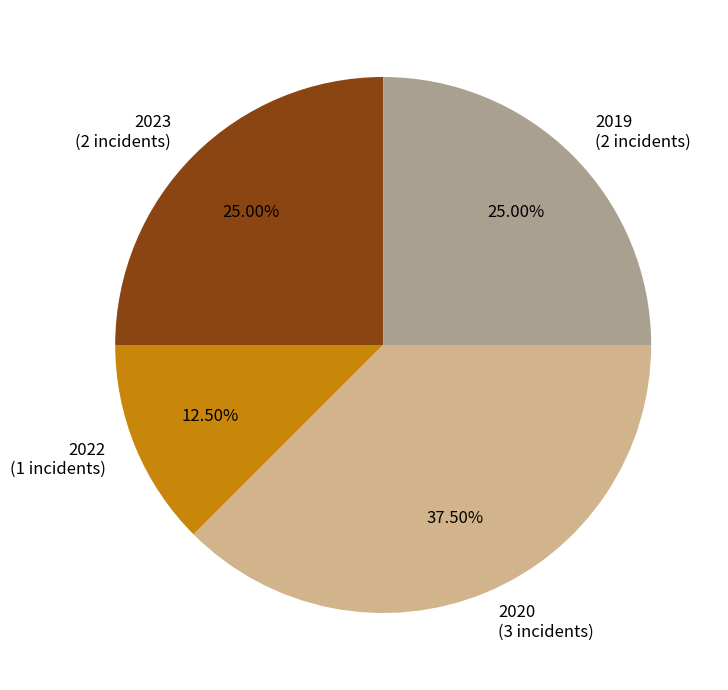

Which has a higher value, 2022 (1 incidents) or 2020 (3 incidents)?

2020 (3 incidents)